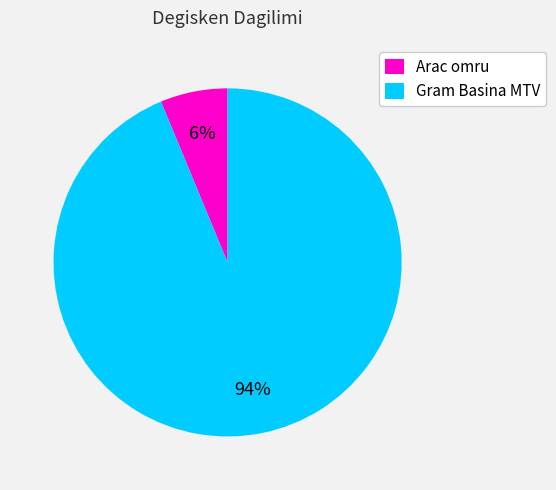

What percentage is the Gram Basina MTV slice, to the nearest percent?

94%